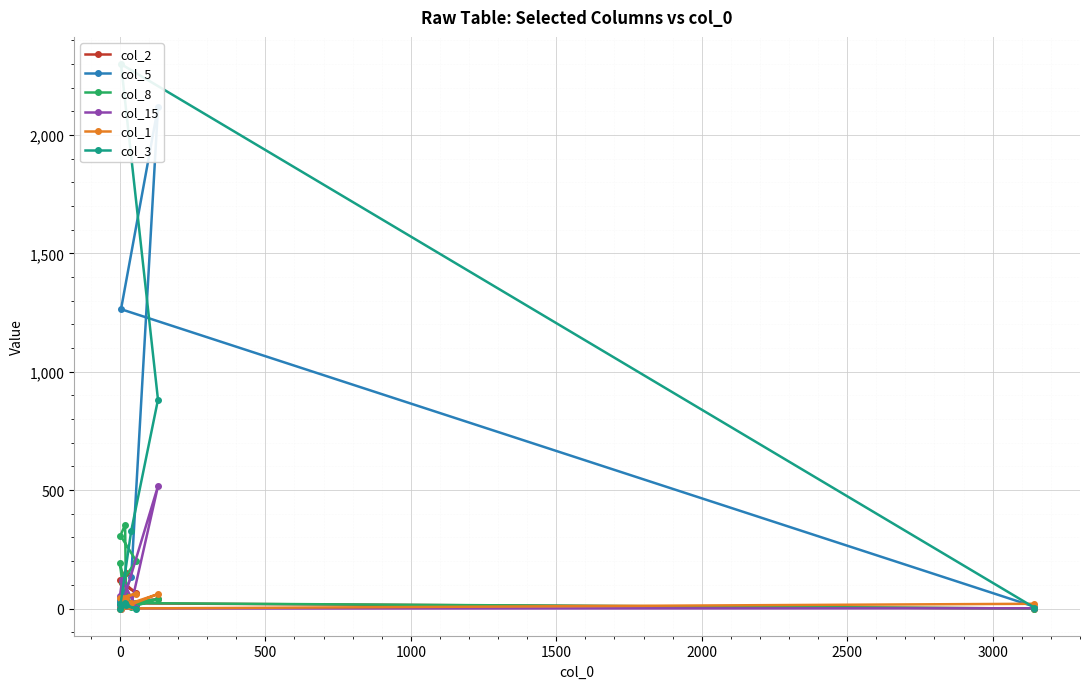

After their last crossing, which series has the higher values: col_3 or col_2?

col_3